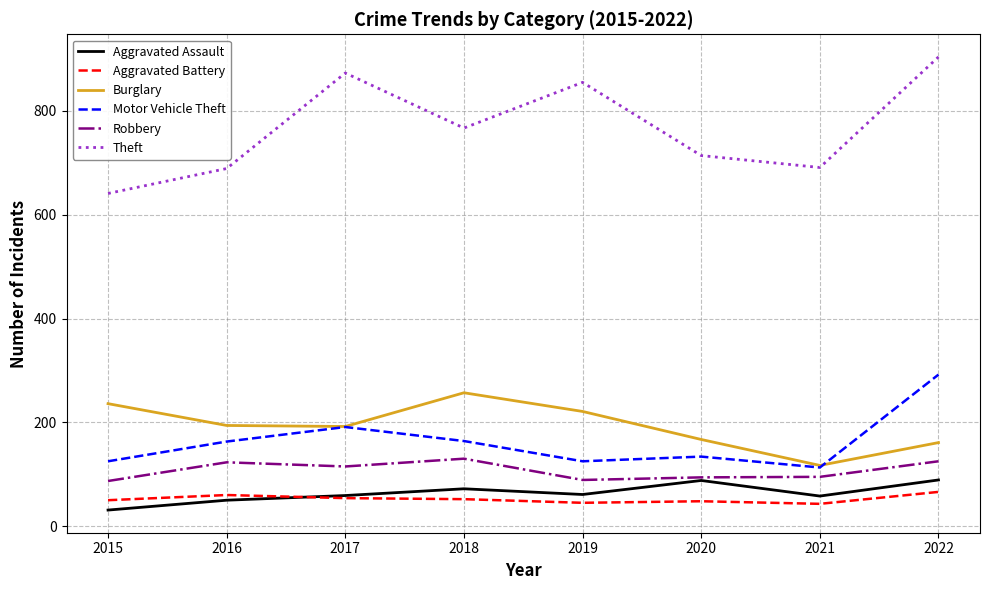

At which label does Aggravated Assault reach its minimum?

2015